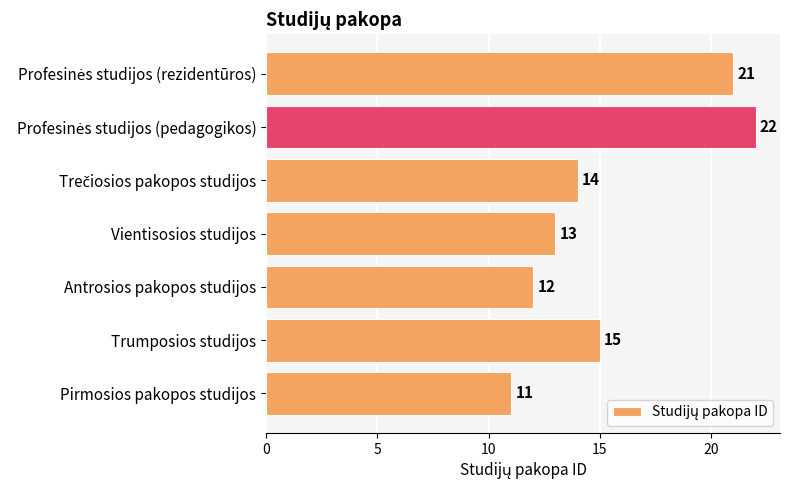

What is the change in value from Antrosios pakopos studijos to Vientisosios studijos?

+1